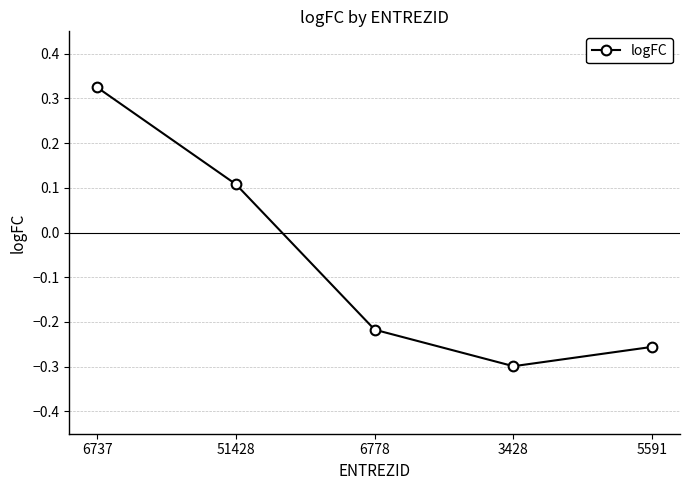

At which label is the value closest to 0?

51428